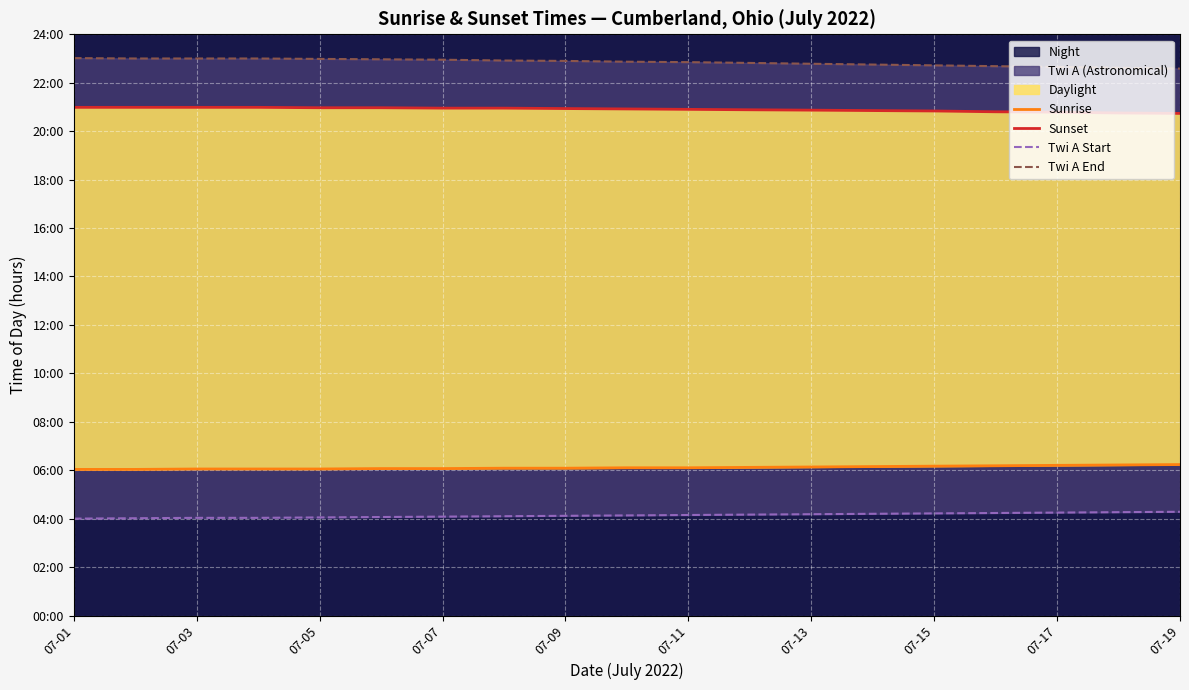

Which series has the widest spread of values?

Twi A End